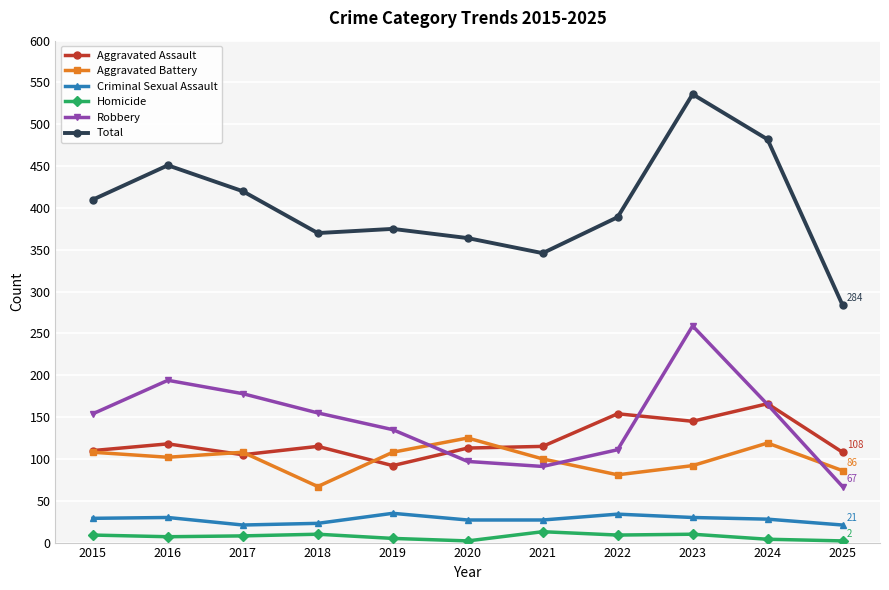

How many lines are shown in the chart?

6